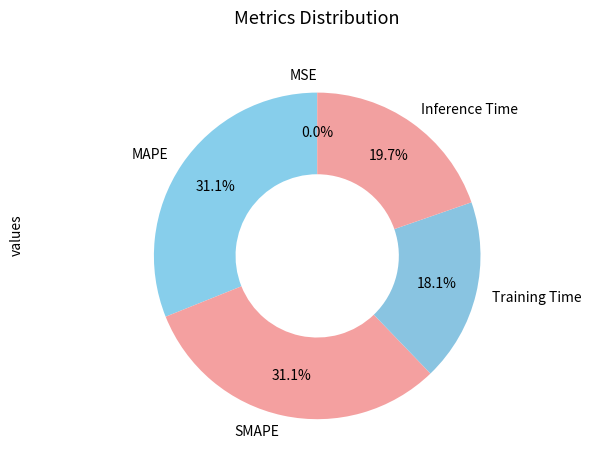

What percentage is NOT represented by Inference Time?

80.3%